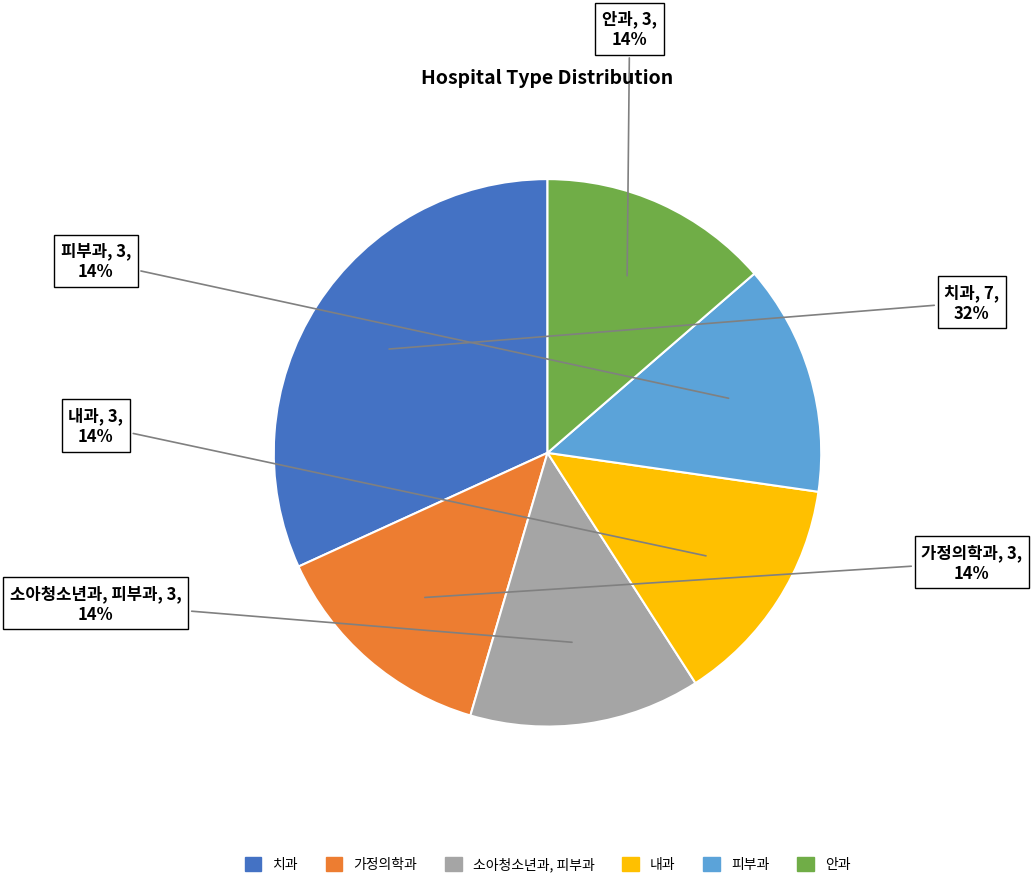

Which slice is the largest?

치과